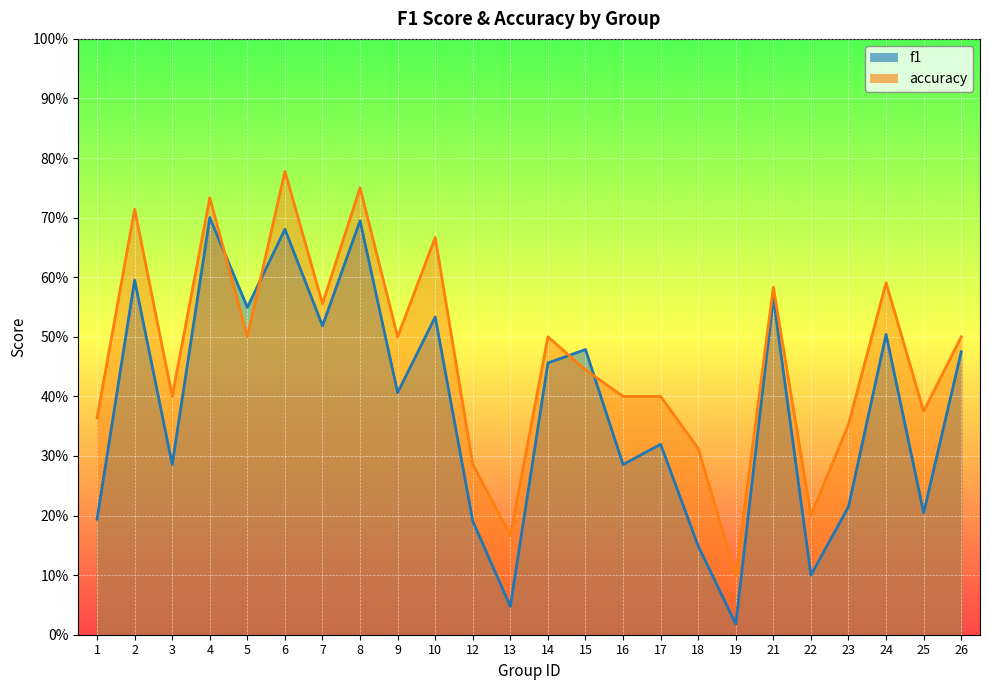

Reading left to right, list all the values displayed in this chart.

f1: 1=0.2	2=0.6	3=0.3	4=0.7	5=0.5	6=0.7	7=0.5	8=0.7	9=0.4	10=0.5	12=0.2	13=0.0	14=0.5	15=0.5	16=0.3	17=0.3	18=0.1	19=0.0	21=0.6	22=0.1	23=0.2	24=0.5	25=0.2	26=0.5
accuracy: 1=0.4	2=0.7	3=0.4	4=0.7	5=0.5	6=0.8	7=0.6	8=0.8	9=0.5	10=0.7	12=0.3	13=0.2	14=0.5	15=0.4	16=0.4	17=0.4	18=0.3	19=0.1	21=0.6	22=0.2	23=0.4	24=0.6	25=0.4	26=0.5